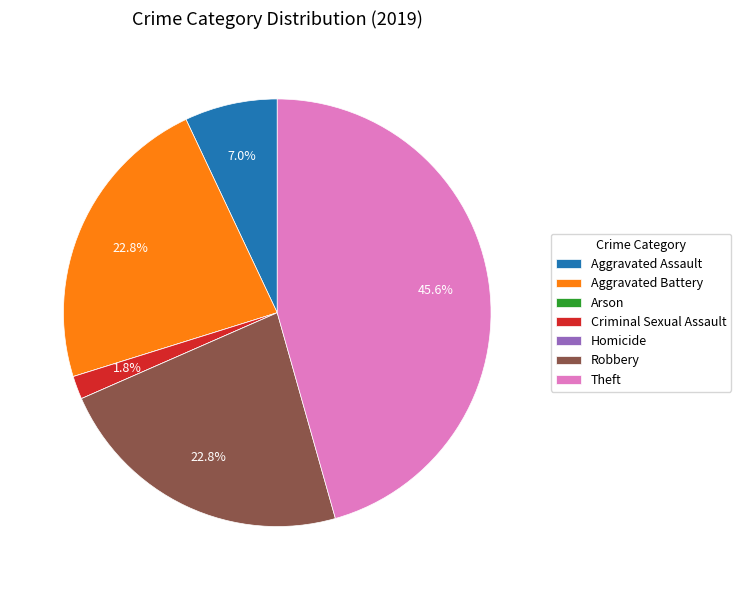

The Theft slice represents 46% of the pie. True or false?

True